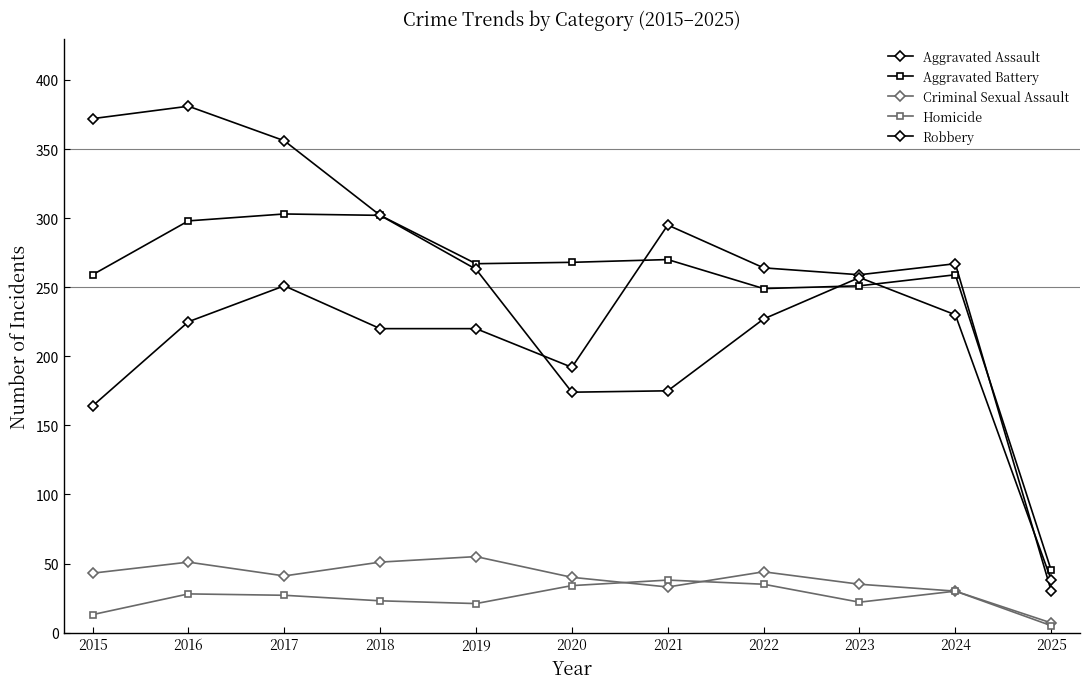

What is the difference between the second highest and minimum values in the Homicide series?

30